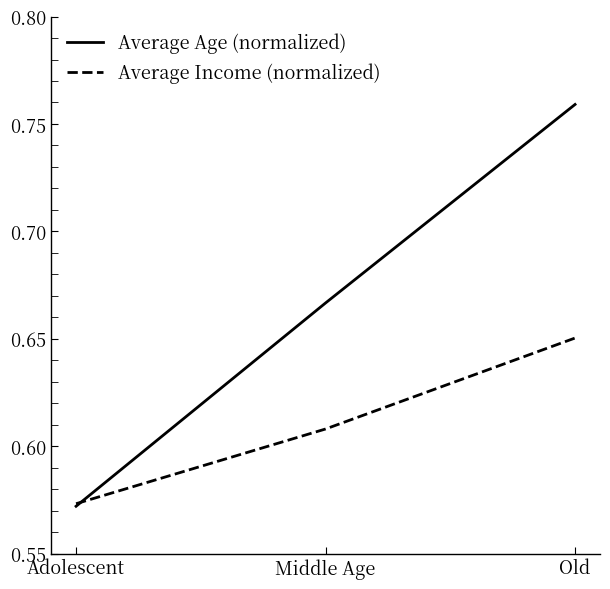

At which label is Average Income (normalized) closest to 0?

Adolescent